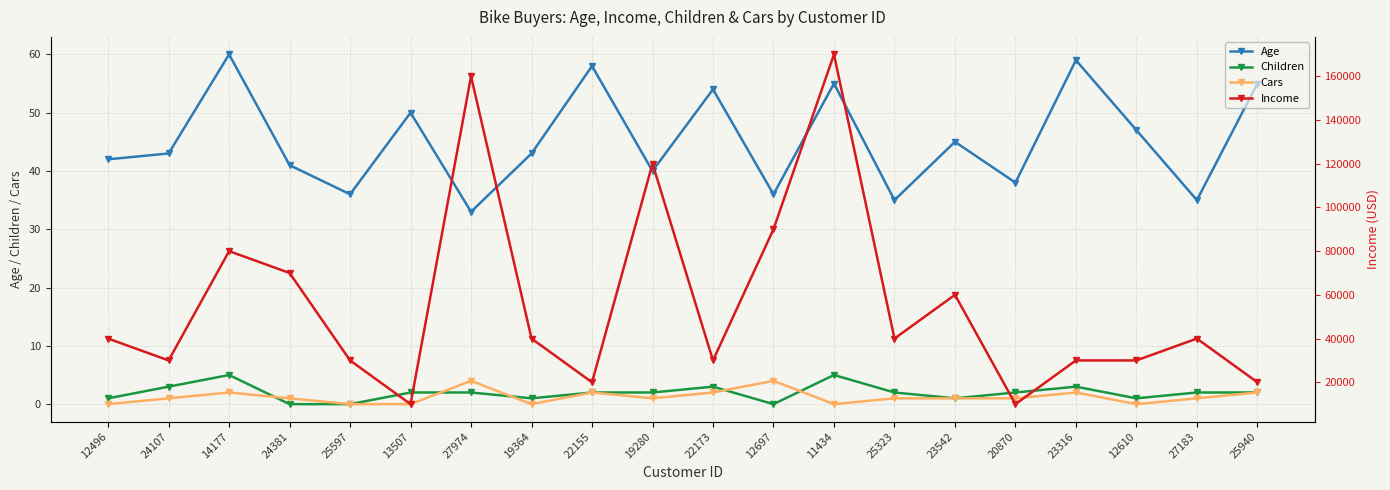

In Children, how many points are higher than both neighbors (excluding endpoints)?

4